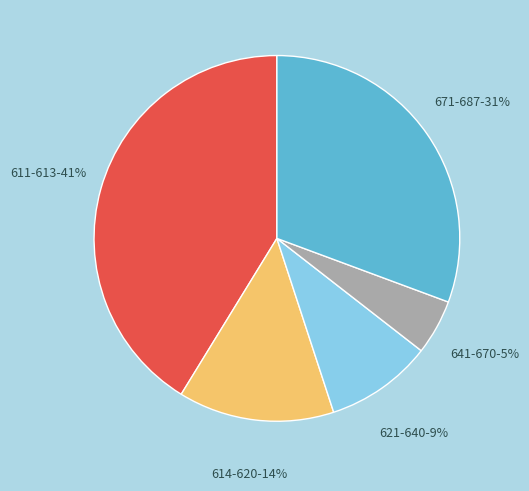

Is there a majority slice in this chart?

No